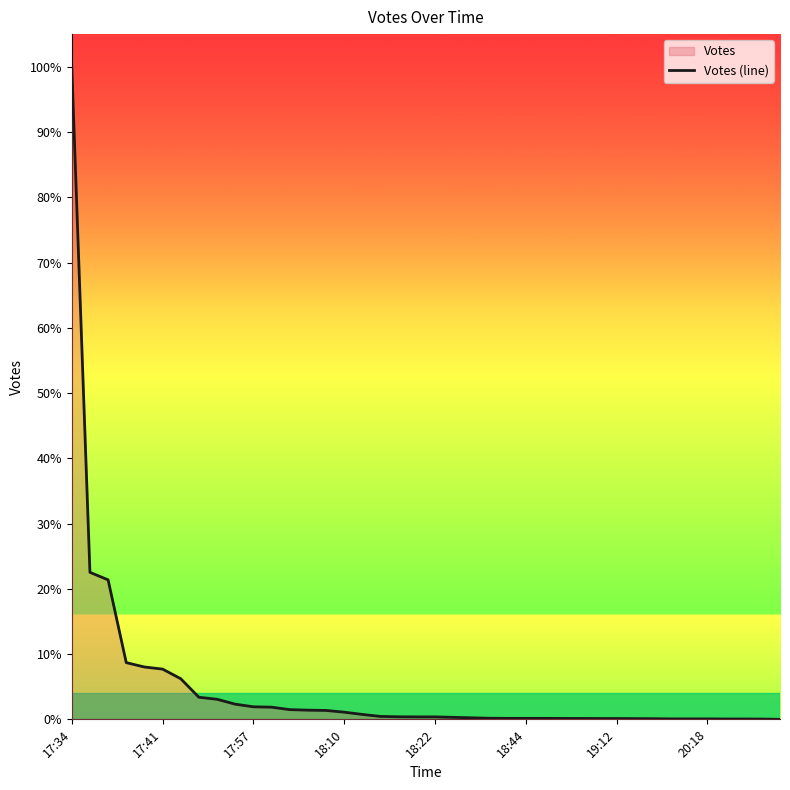

What is the label of the 35th point from the right?

17:41